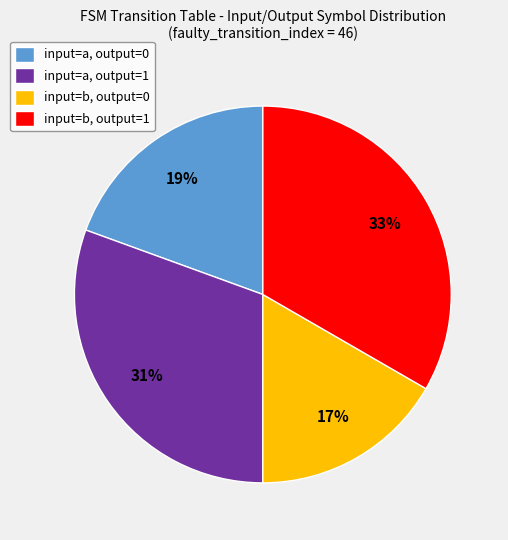

Is the sum of input=b, output=1 and input=a, output=0 greater than half?

Yes